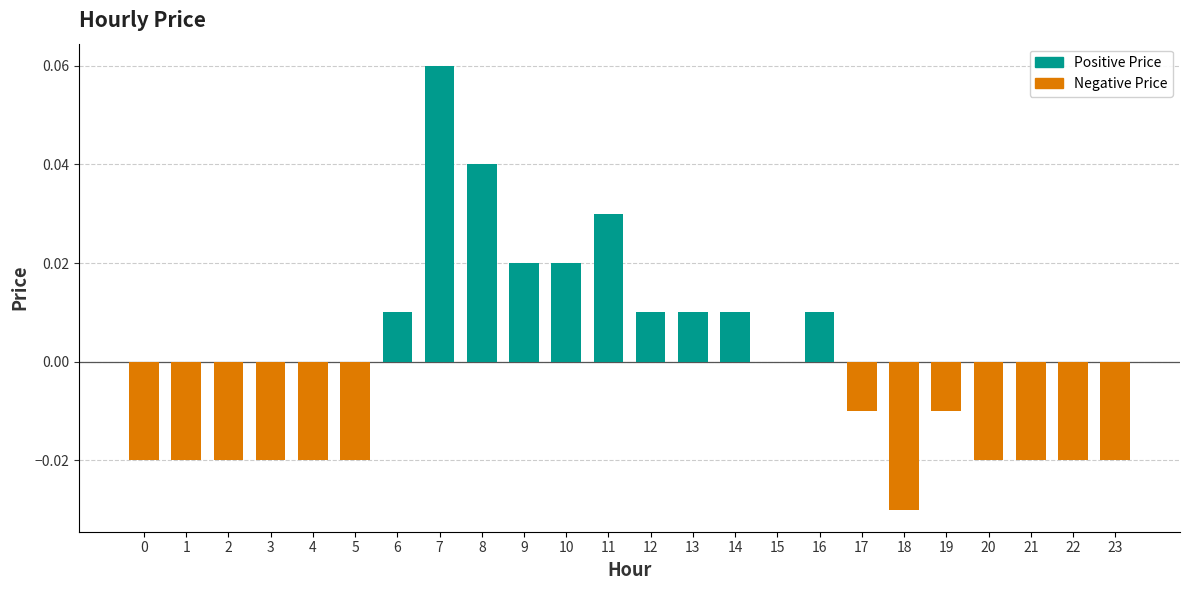

Which category has the highest value across all series?

7